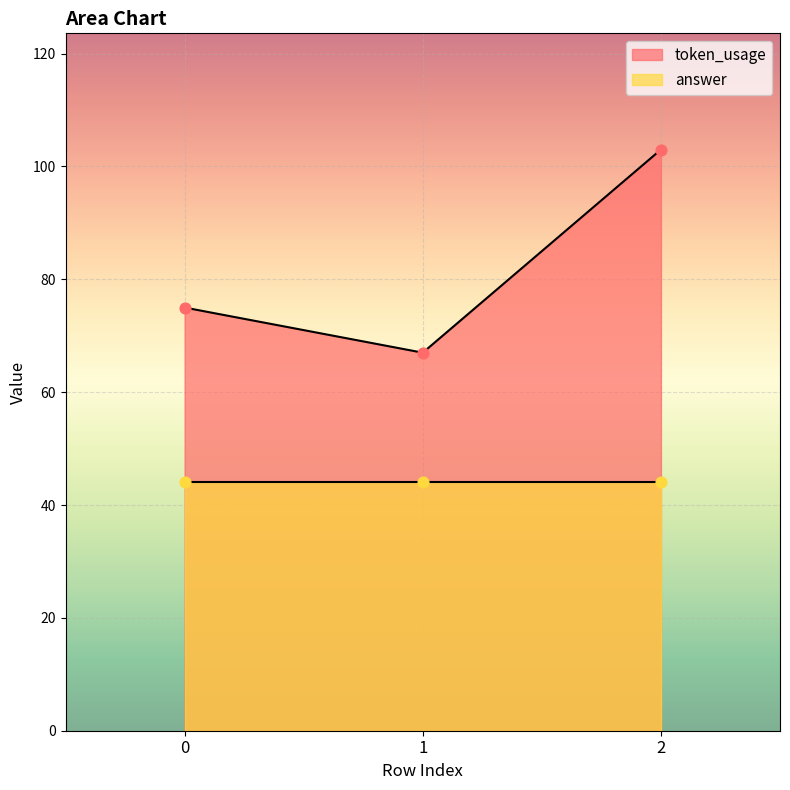

What is the change in value from 1 to 2?

+36